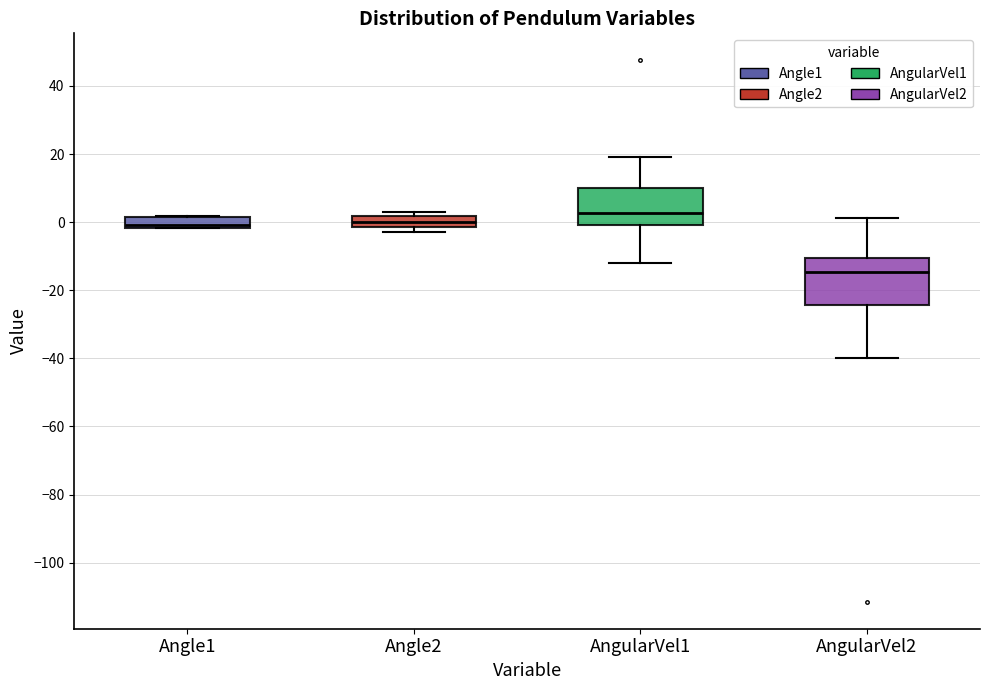

Reading left to right, transcribe this box plot: for each box, give where its median line is, the range the box spans, and where its two whiskers end, as read against the y-axis. The values are not printed on the chart, so give them approximately, as read against the axis.

Angle1: median 0, box -2 to 2, whiskers -2 to 2
Angle2: median 0, box -2 to 2, whiskers -2 (just below the box's lower edge) to 4
AngularVel1: median 2, box 0 to 10, whiskers -12 to 20
AngularVel2: median -14, box -24 to -10, whiskers -40 to 2